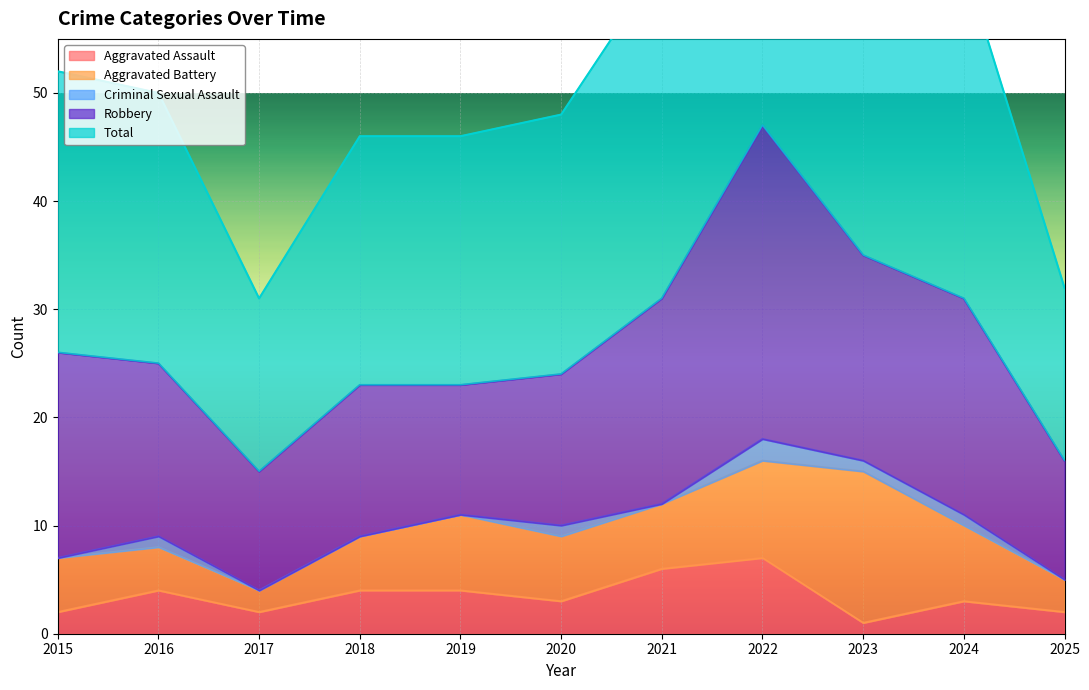

What is the value of the Criminal Sexual Assault point at the 9th from the left?

1